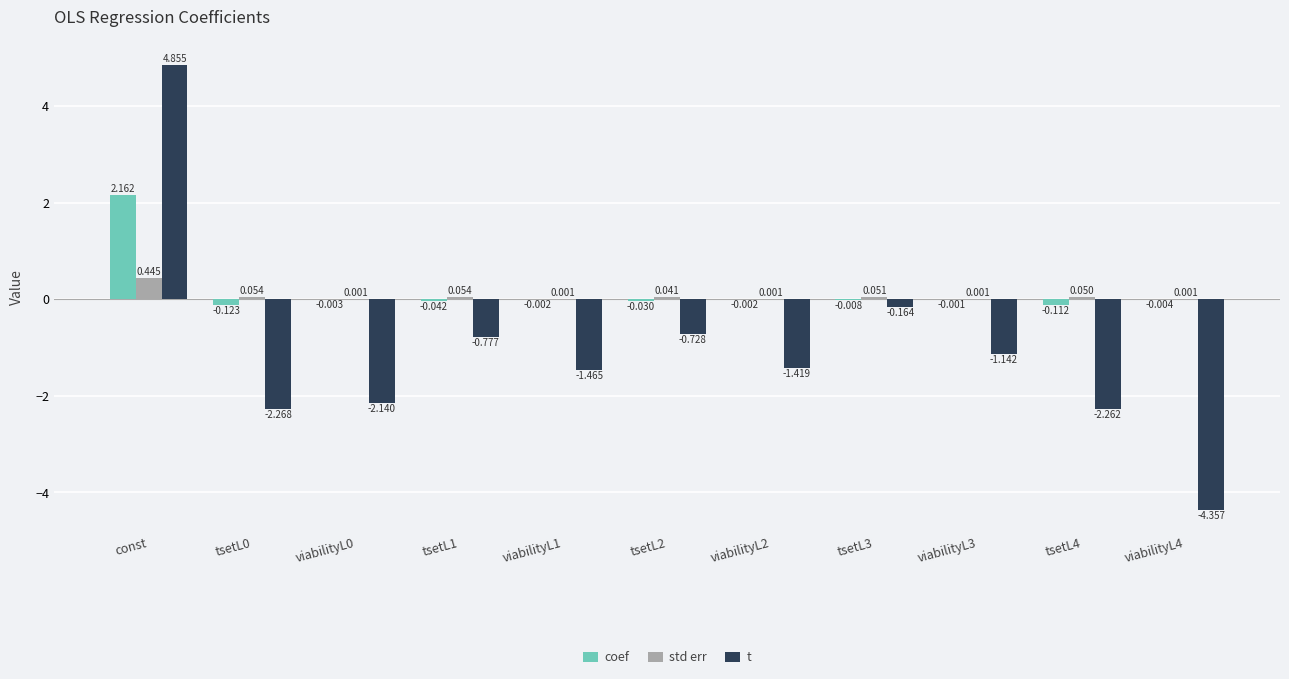

At which label does std err reach its peak?

const